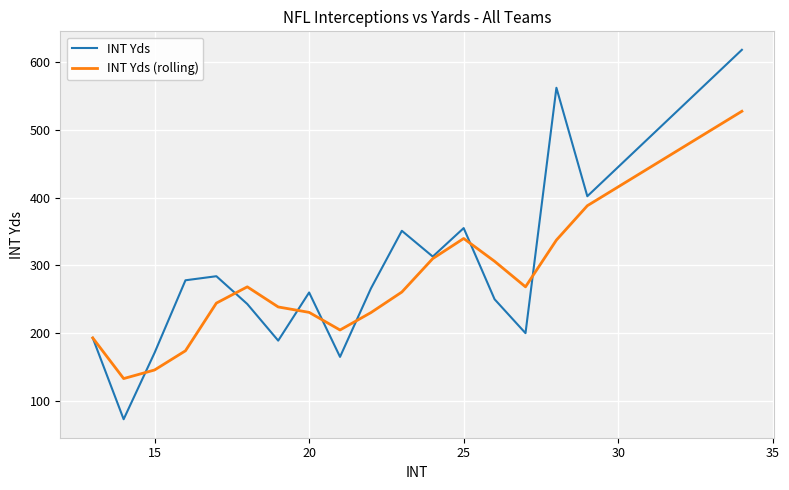

Rank the series by their maximum value, from highest to lowest.

INT Yds, INT Yds (rolling)